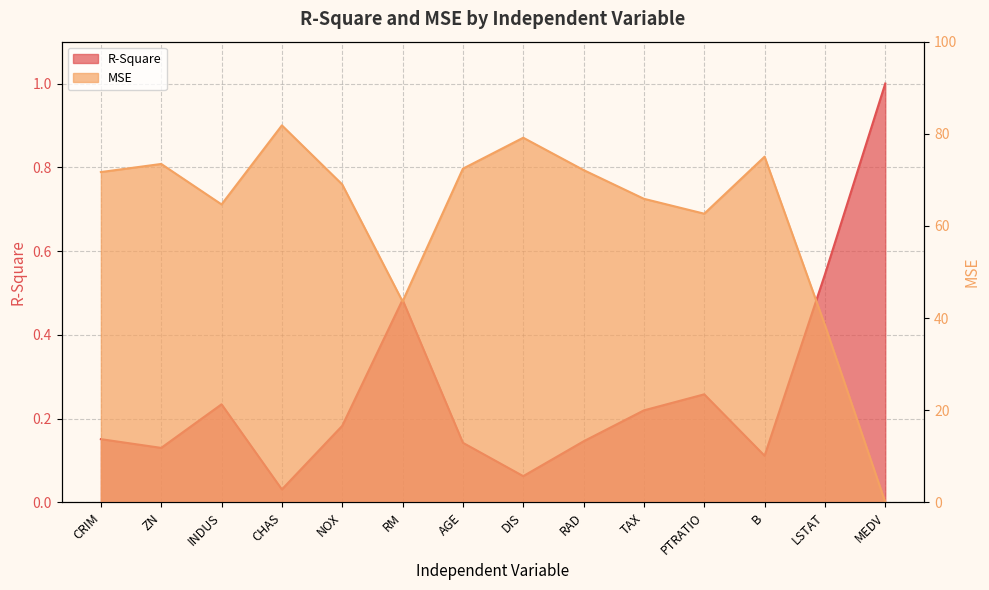

What is the sum of all R-Square values?

870.0